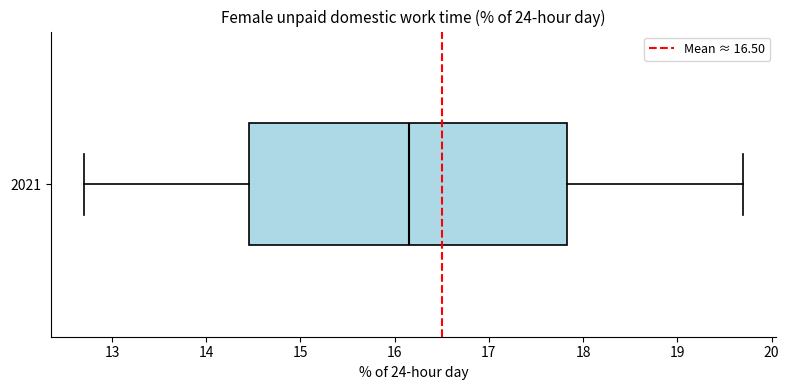

Transcribe this box plot: give where the median line is, the range the box spans, and where the two whiskers end, as read against the x-axis. The values are not printed on the chart, so give them approximately, as read against the axis.

median 16.2, box 14.5 to 17.8, whiskers 12.7 to 19.7